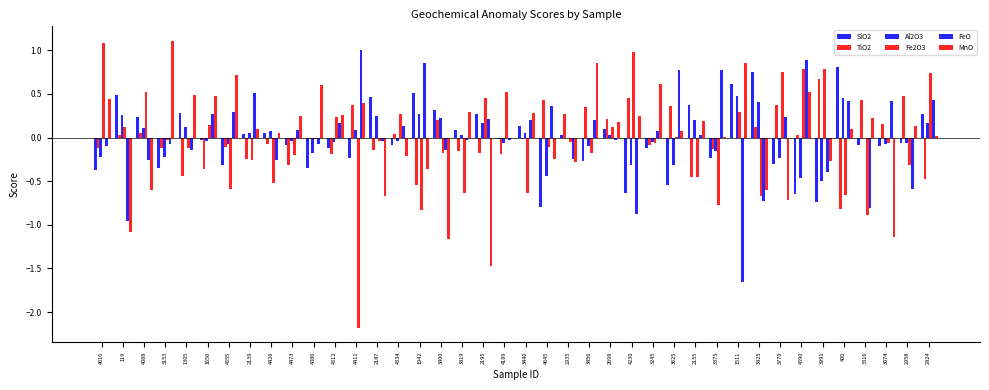

Does the chart contain stacked bars?

No